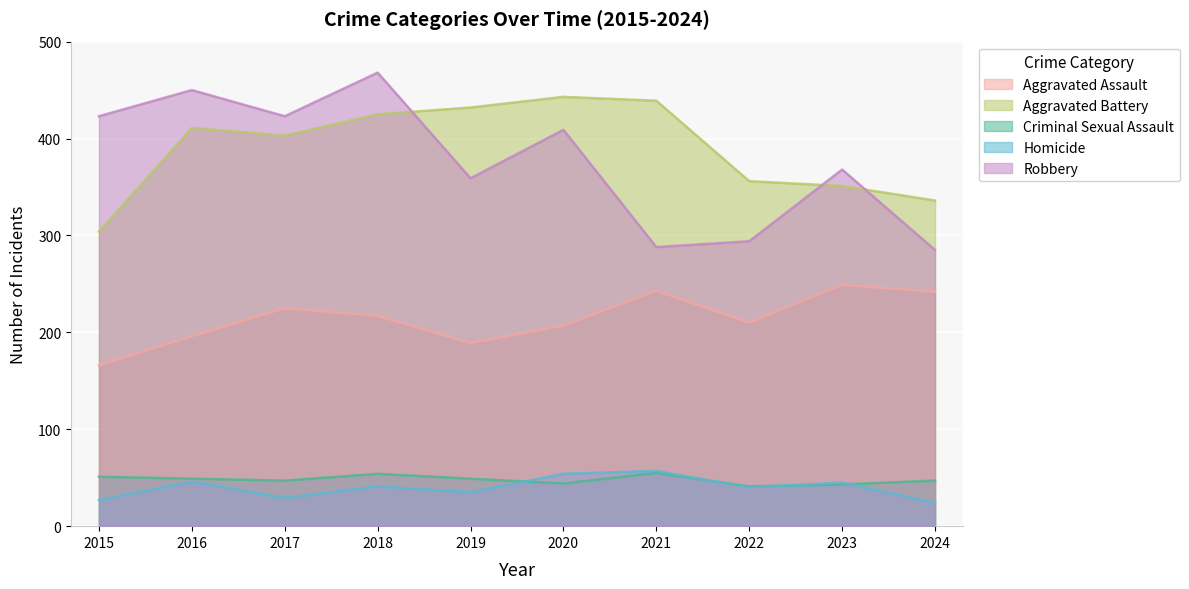

What is the sum of the Criminal Sexual Assault values at 2023 and 2021?

98